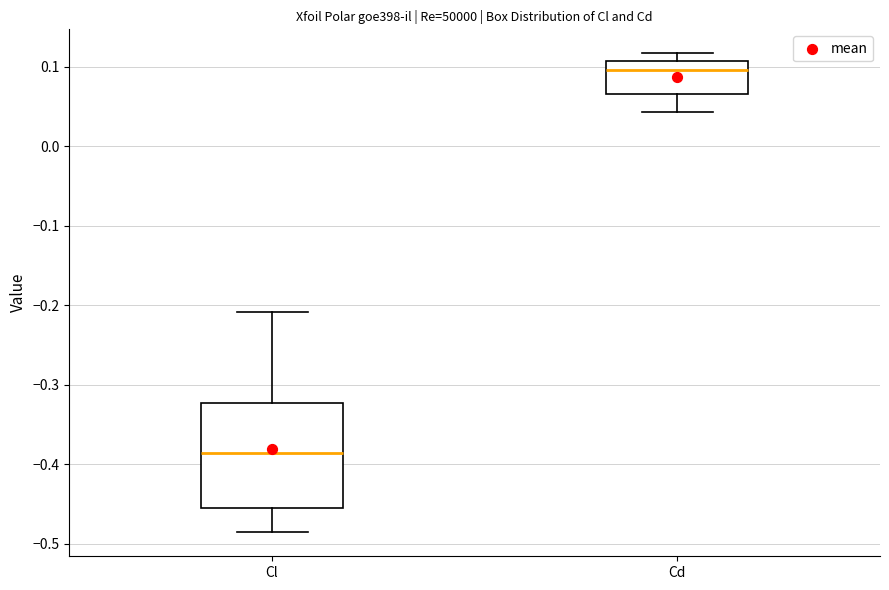

Where does the median line of the box for Cl sit on the y-axis? The values are not printed on the chart, so give them approximately, as read against the axis.

-0.39